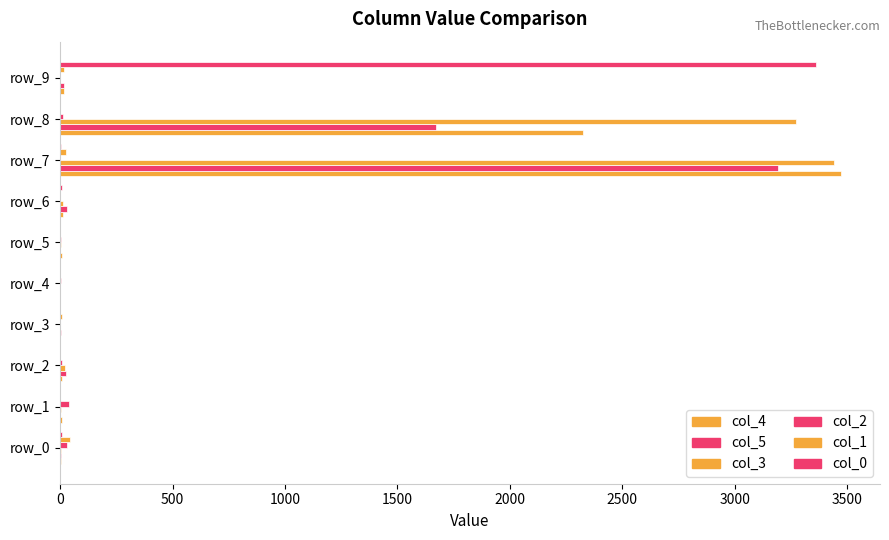

Rank the series by their maximum value, from highest to lowest.

col_4, col_3, col_0, col_5, col_1, col_2